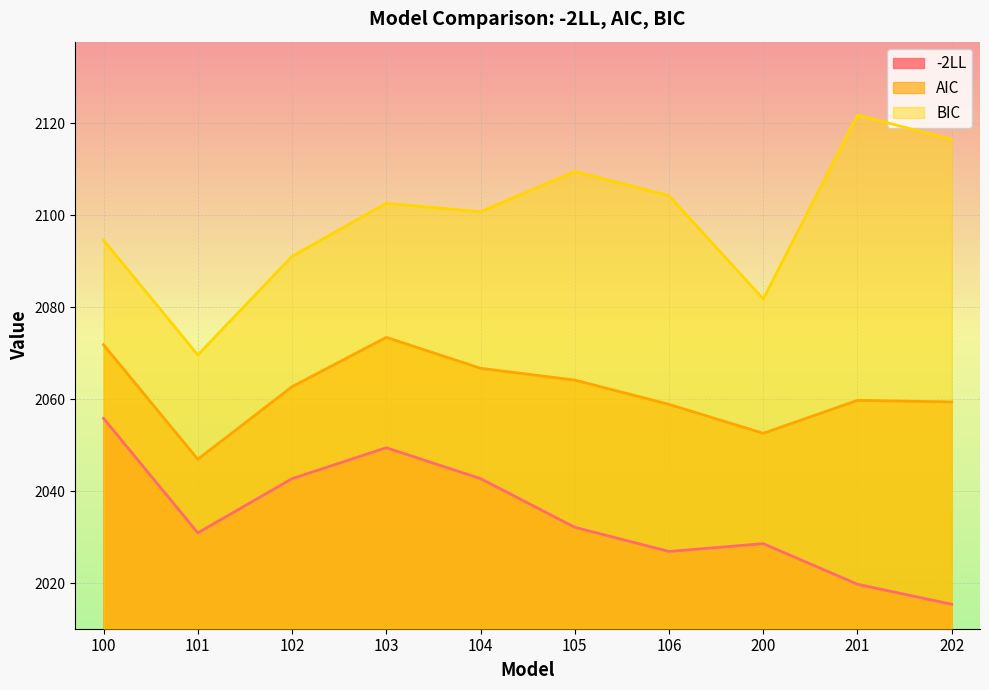

The value of AIC at 104 is 829.0. True or false?

False